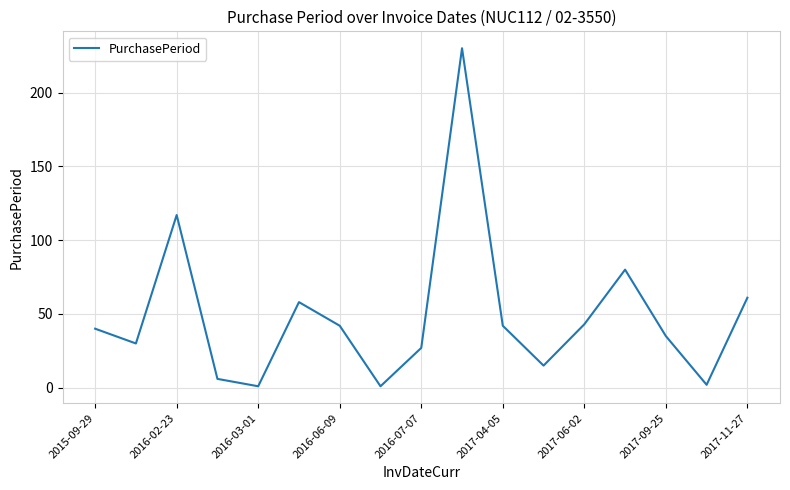

What is the maximum value shown in the chart?

230